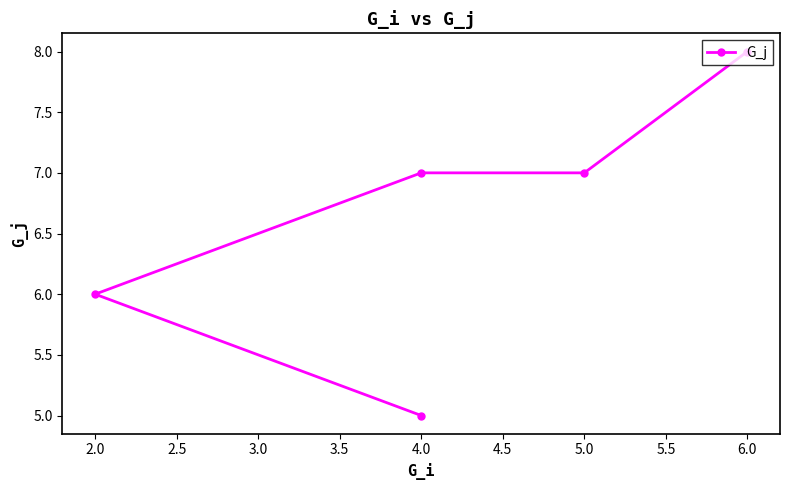

What is the value of the 3rd point from the left?

7